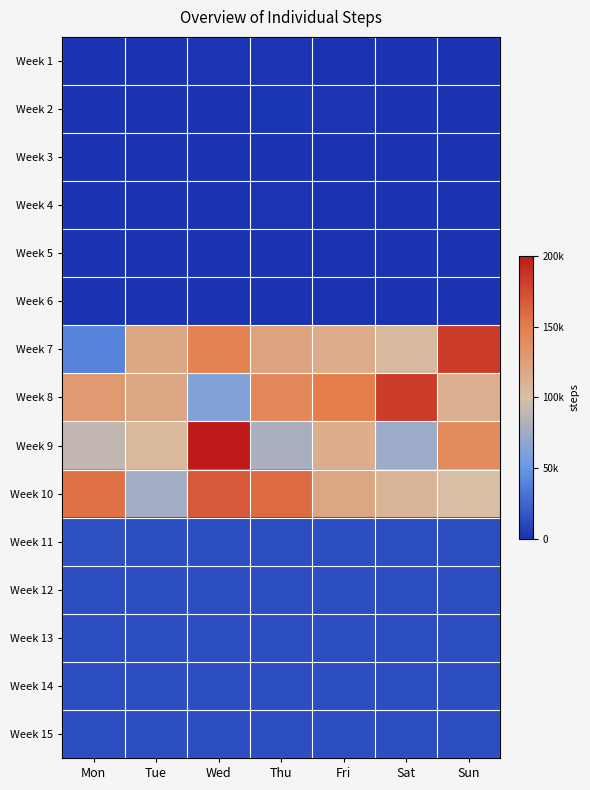

Reading left to right, what are all the values shown in this chart?

Week 1: Mon=228	Tue=309	Wed=1474	Thu=1337	Fri=715	Sat=325	Sun=377
Week 2: Mon=376	Tue=372	Wed=398	Thu=1602	Fri=834	Sat=409	Sun=340
Week 3: Mon=280	Tue=392	Wed=384	Thu=311	Fri=336	Sat=626	Sun=479
Week 4: Mon=340	Tue=257	Wed=338	Thu=935	Fri=337	Sat=316	Sun=320
Week 5: Mon=241	Tue=240	Wed=240	Thu=240	Fri=240	Sat=240	Sun=240
Week 6: Mon=240	Tue=240	Wed=240	Thu=240	Fri=240	Sat=240	Sun=240
Week 7: Mon=39937	Tue=118294	Wed=146831	Thu=120404	Fri=114121	Sat=104401	Sun=183401
Week 8: Mon=128342	Tue=118439	Wed=61776	Thu=142454	Fri=150606	Sat=182050	Sun=111095
Week 9: Mon=90225	Tue=105423	Wed=204438	Thu=79919	Fri=112674	Sat=73462	Sun=140298
Week 10: Mon=156757	Tue=76651	Wed=168094	Thu=160013	Fri=119061	Sat=108383	Sun=100424
Week 11: Mon=15530	Tue=13440	Wed=13440	Thu=13440	Fri=13440	Sat=13440	Sun=13440
Week 12: Mon=13440	Tue=13440	Wed=13440	Thu=13440	Fri=13440	Sat=13440	Sun=13440
Week 13: Mon=13440	Tue=13440	Wed=13440	Thu=13440	Fri=13440	Sat=13440	Sun=13440
Week 14: Mon=13440	Tue=13440	Wed=13440	Thu=13440	Fri=13440	Sat=13440	Sun=13440
Week 15: Mon=13440	Tue=13440	Wed=13440	Thu=13440	Fri=13440	Sat=13440	Sun=13440